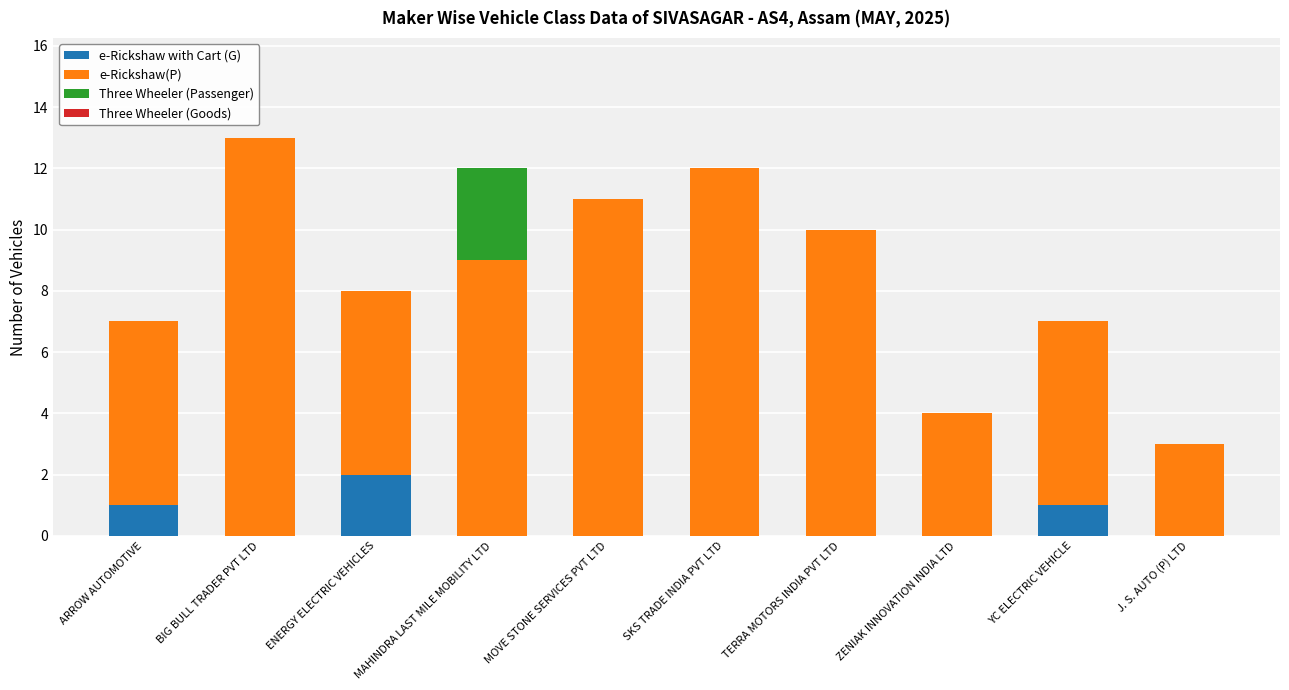

At which category is the sum across all series the highest?

BIG BULL TRADER PVT LTD